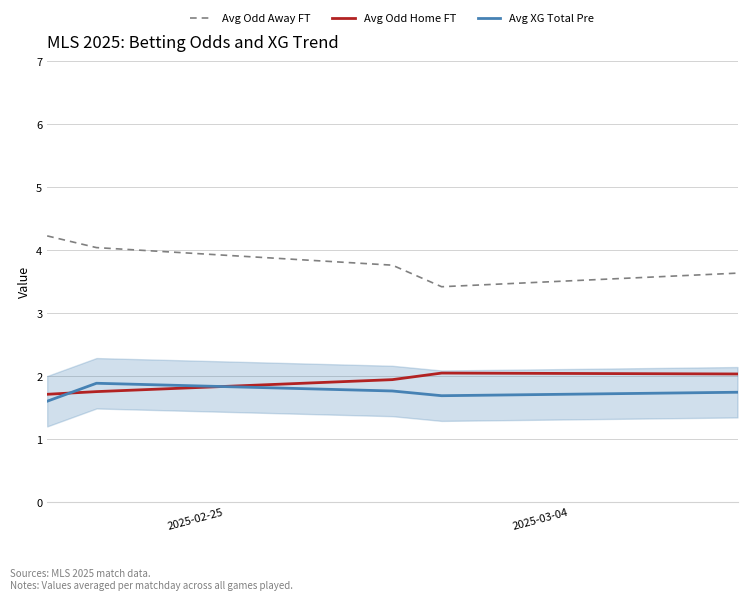

Which series has the largest total across all categories?

Avg Odd Away FT